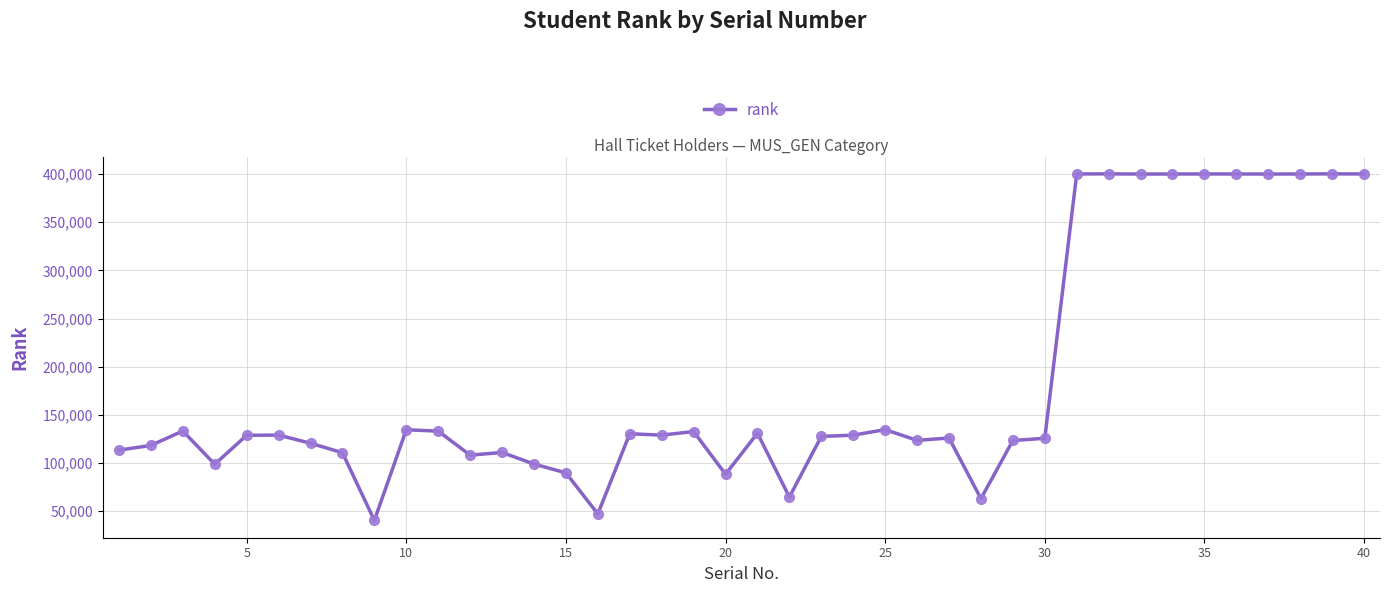

What is the greatest value displayed?

400218